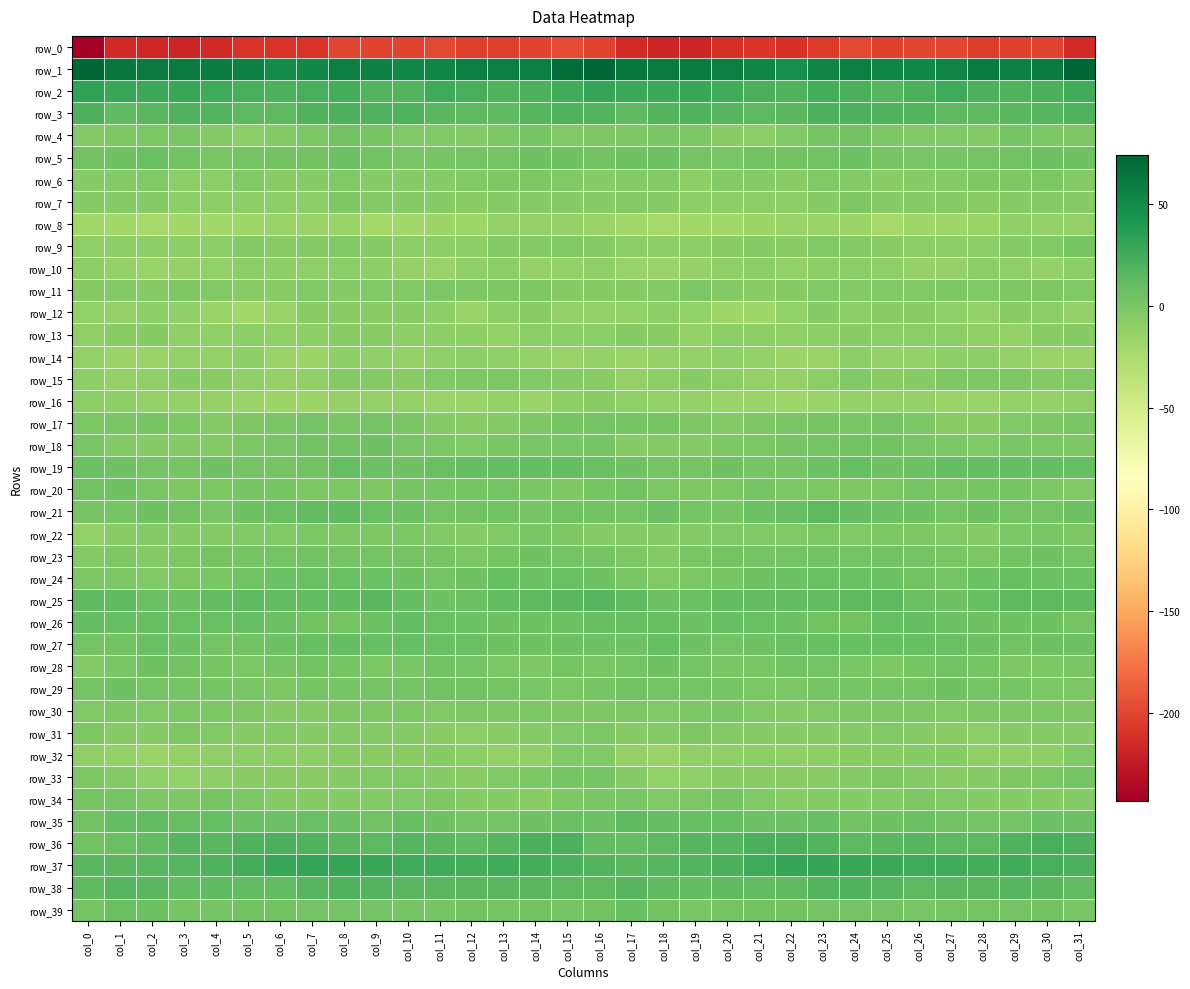

Rank the categories by row_13 value from highest to lowest.

col_31, col_17, col_2, col_24, col_30, col_1, col_8, col_18, col_9, col_16, col_15, col_5, col_14, col_25, col_20, col_26, col_10, col_21, col_23, col_27, col_11, col_12, col_7, col_6, col_0, col_28, col_4, col_22, col_3, col_29, col_13, col_19